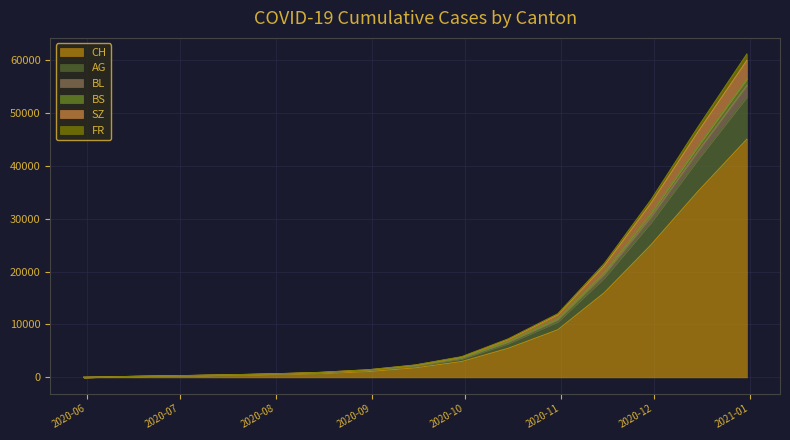

Rank the series at 2020-05-31 from lowest to highest value.

CH, AG, BL, BS, SZ, FR